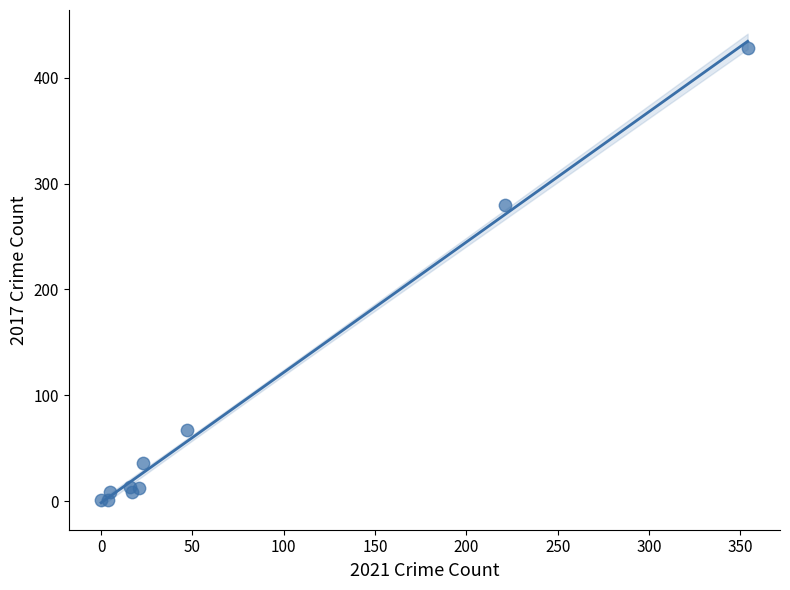

What Y value in the scatter plot is closest to 214?

280